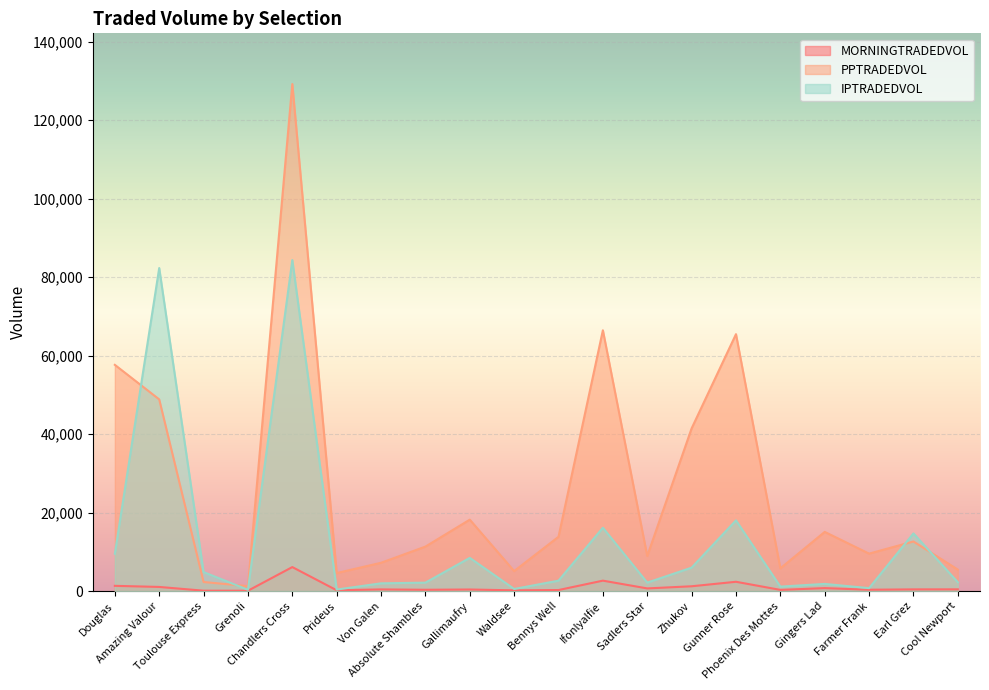

In PPTRADEDVOL, how many points are lower than both neighbors (excluding endpoints)?

6